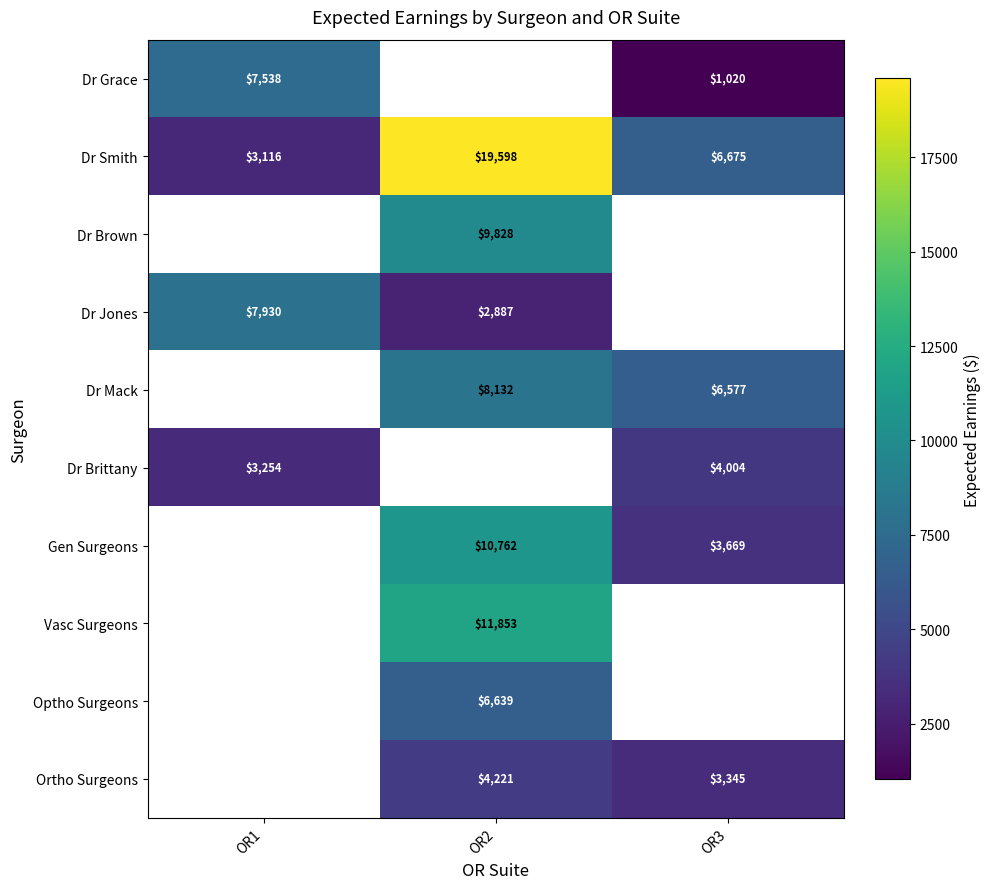

Count the Dr Smith values in the range 3116 to 19598.

3